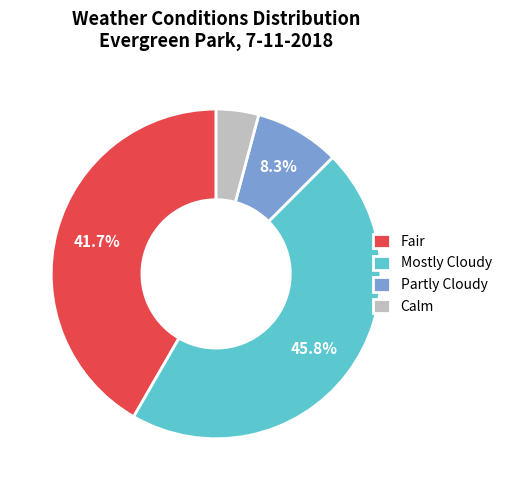

Is the sum of Fair and Calm greater than half?

No